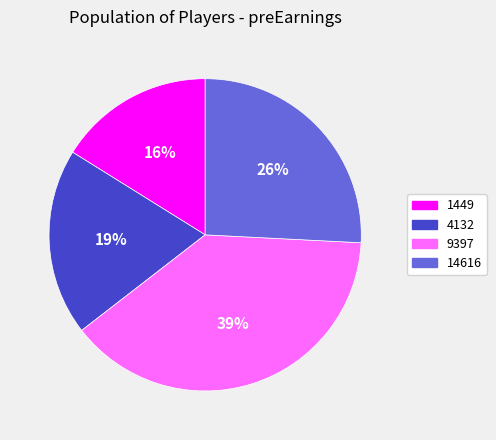

Which category has the biggest portion of the pie?

9397